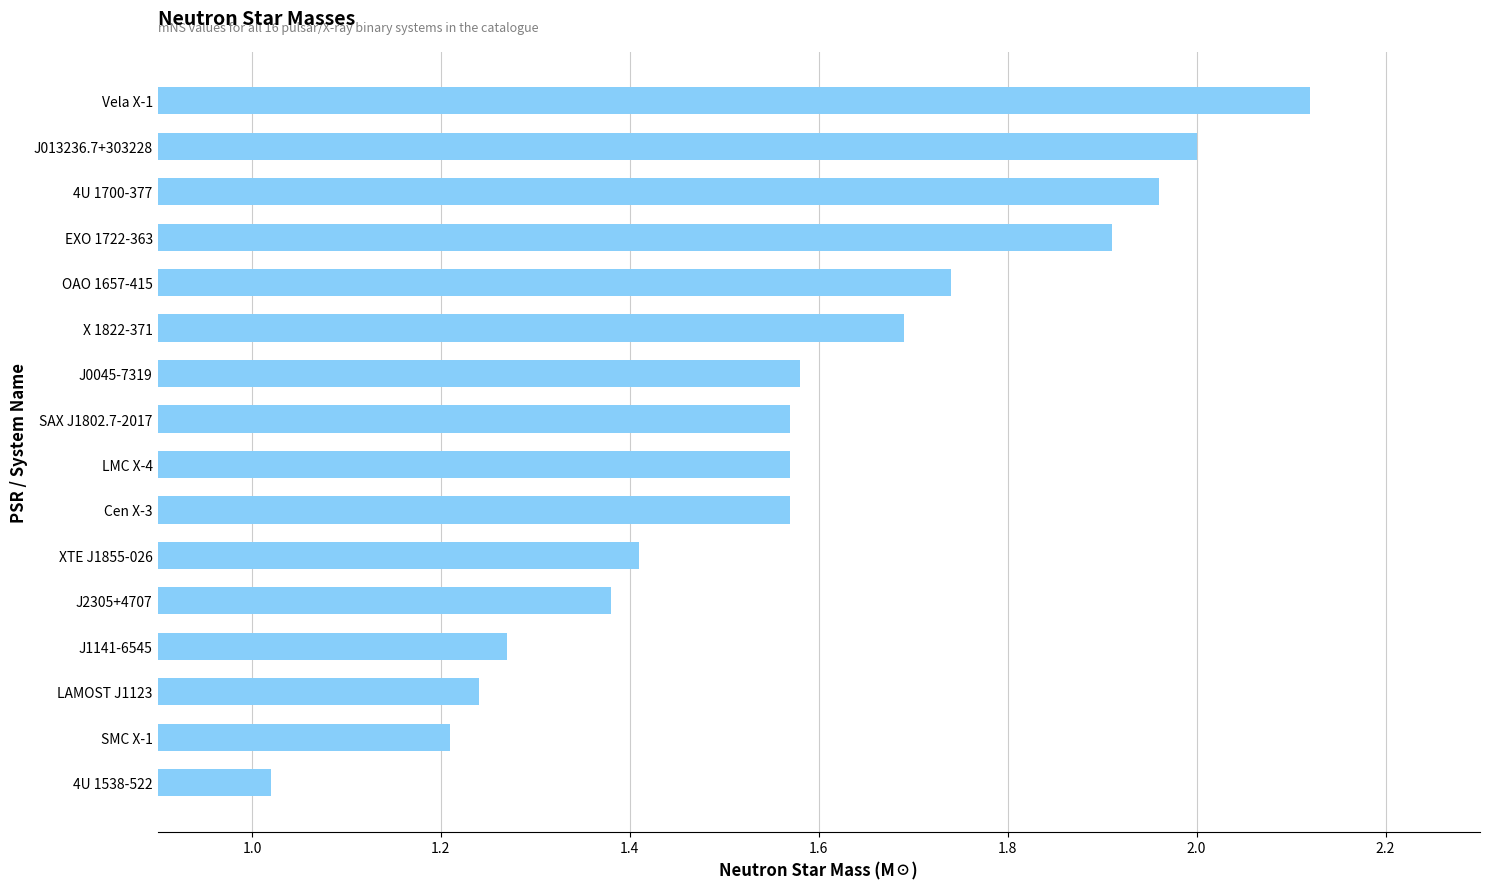

The chart shows a value of 0.6 at XTE J1855-026. True or false?

False